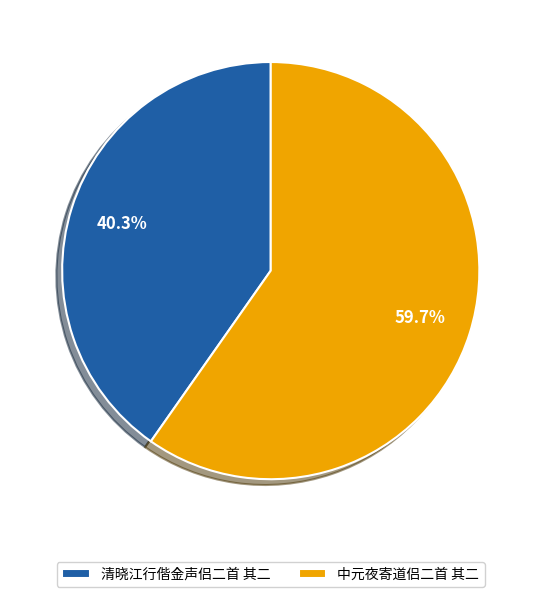

Is 清晓江行偕金声侣二首 其二 the majority of the pie?

No